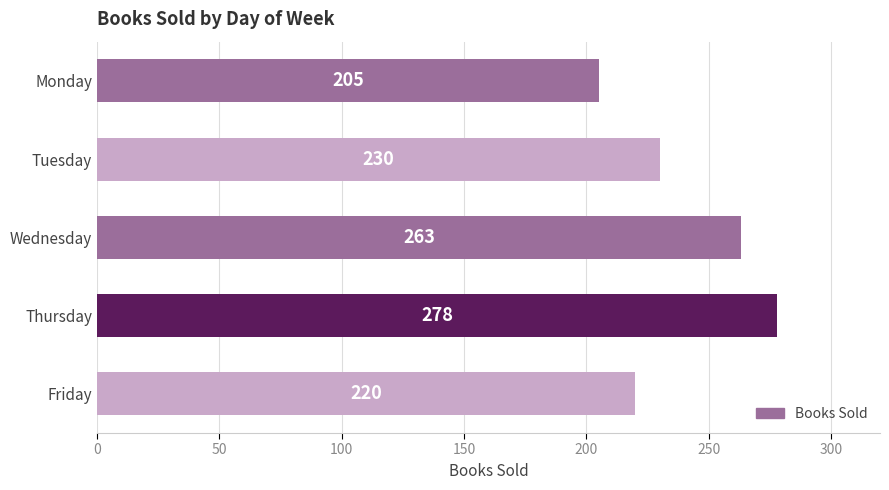

The chart shows a value of 450 at Wednesday. True or false?

False